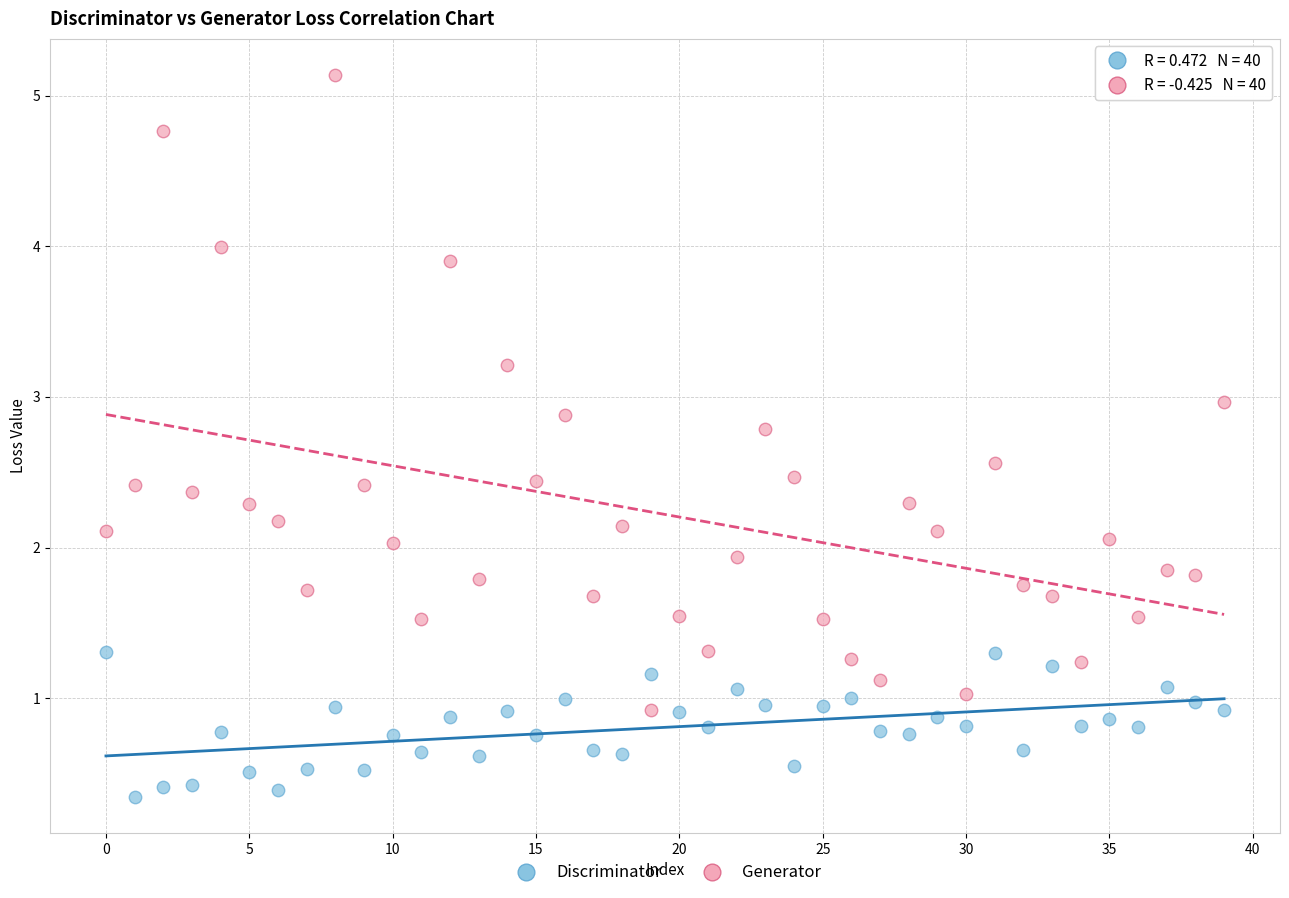

Across all data points, what is the range of Y values (max minus min)?

4.8